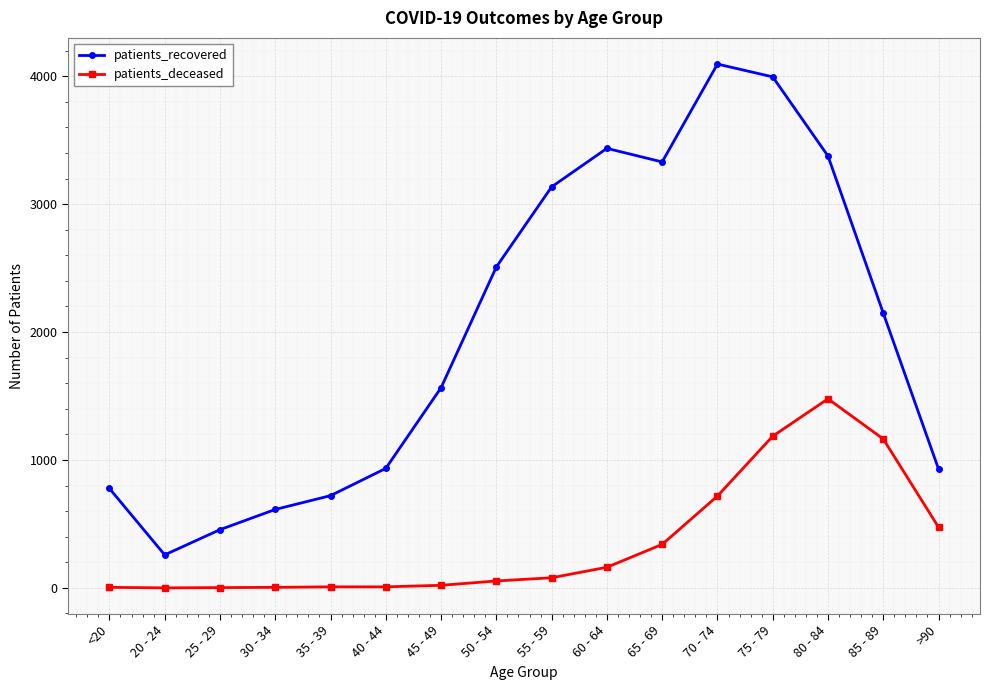

What is the difference between the maximum and minimum values in the patients_recovered series?

3837